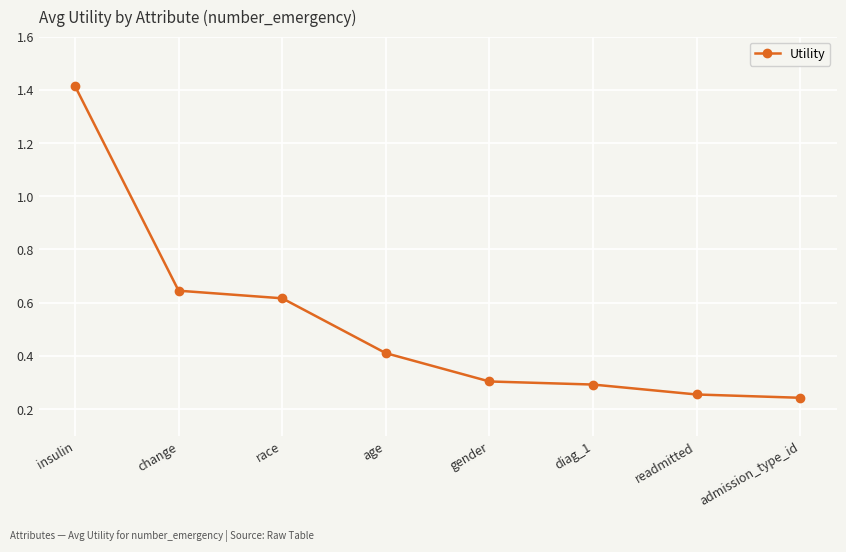

What is the change in value from insulin to change?

-0.8